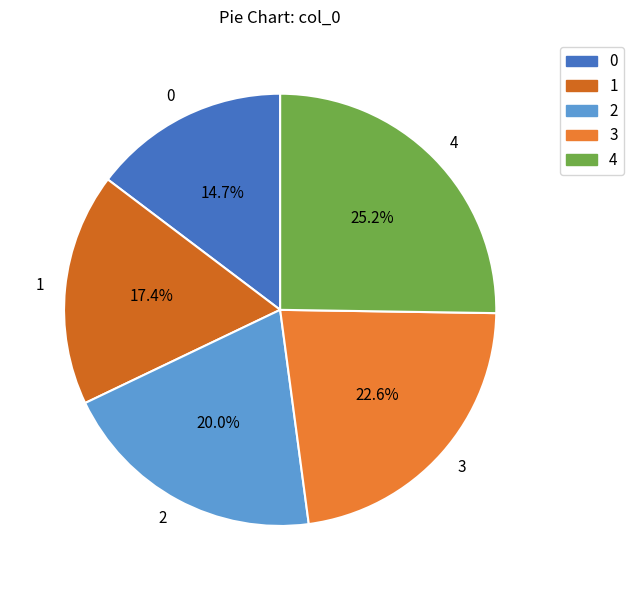

To the nearest percent, what portion does 1 represent?

17%